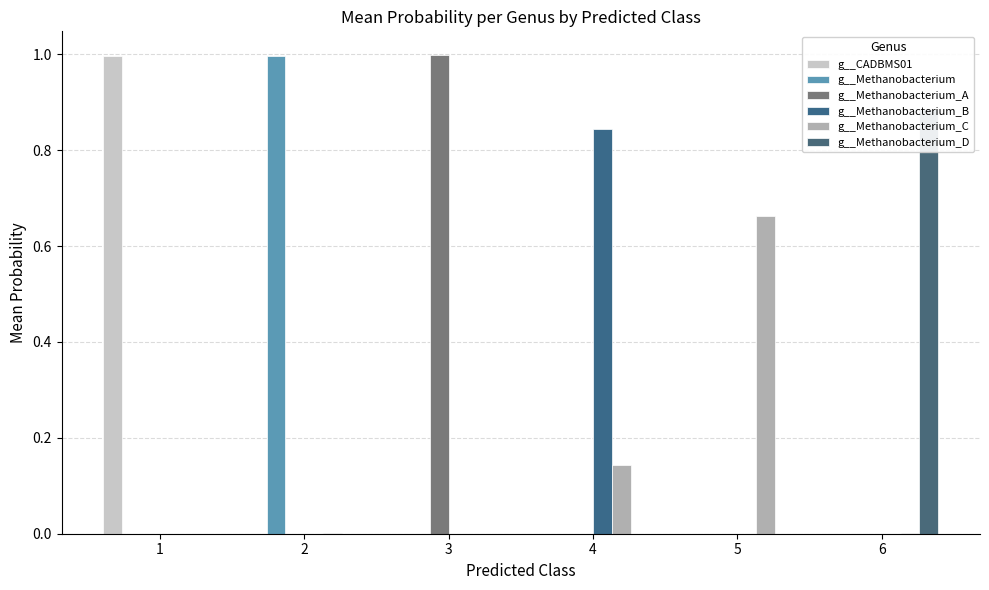

Which series has the largest range (max minus min)?

g__Methanobacterium_A